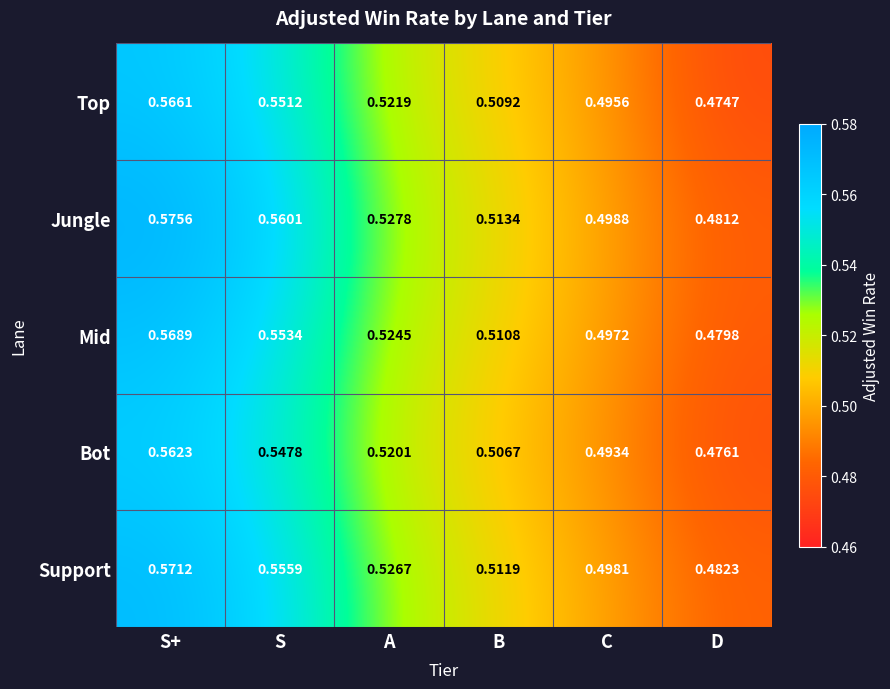

Which series has the largest total across all categories?

Jungle